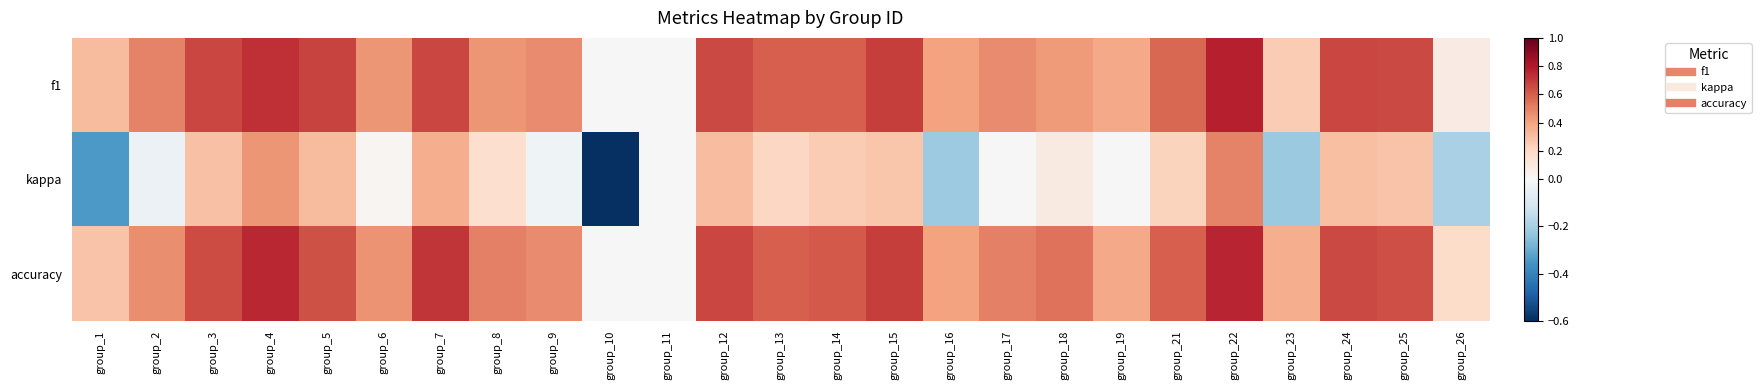

At group_23, list the series in order from largest to smallest.

accuracy, f1, kappa